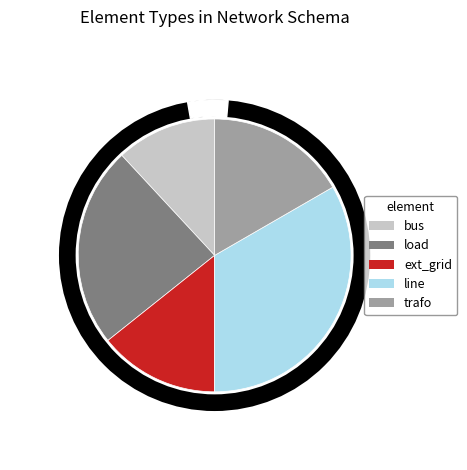

Is there a majority slice in this chart?

No